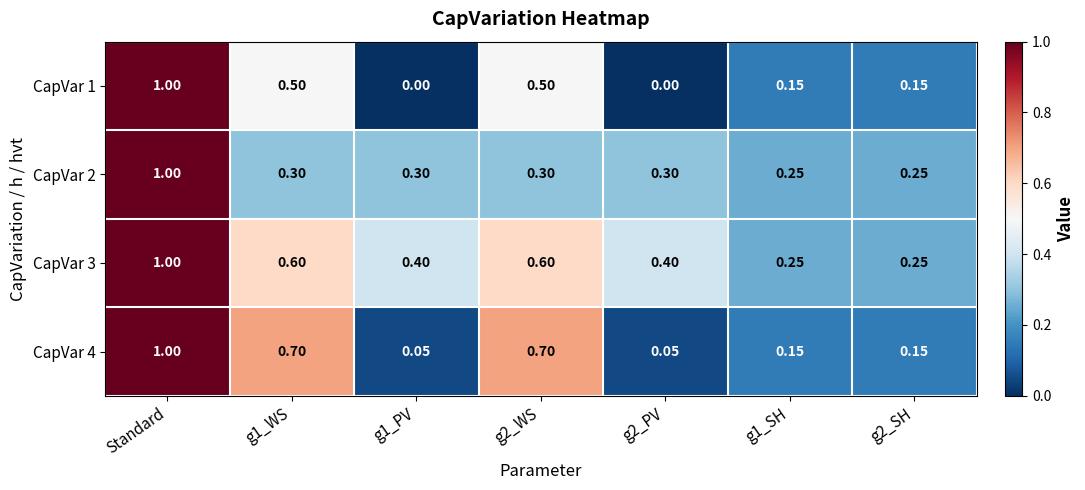

What is the difference between the highest and lowest values at g2_PV?

0.4